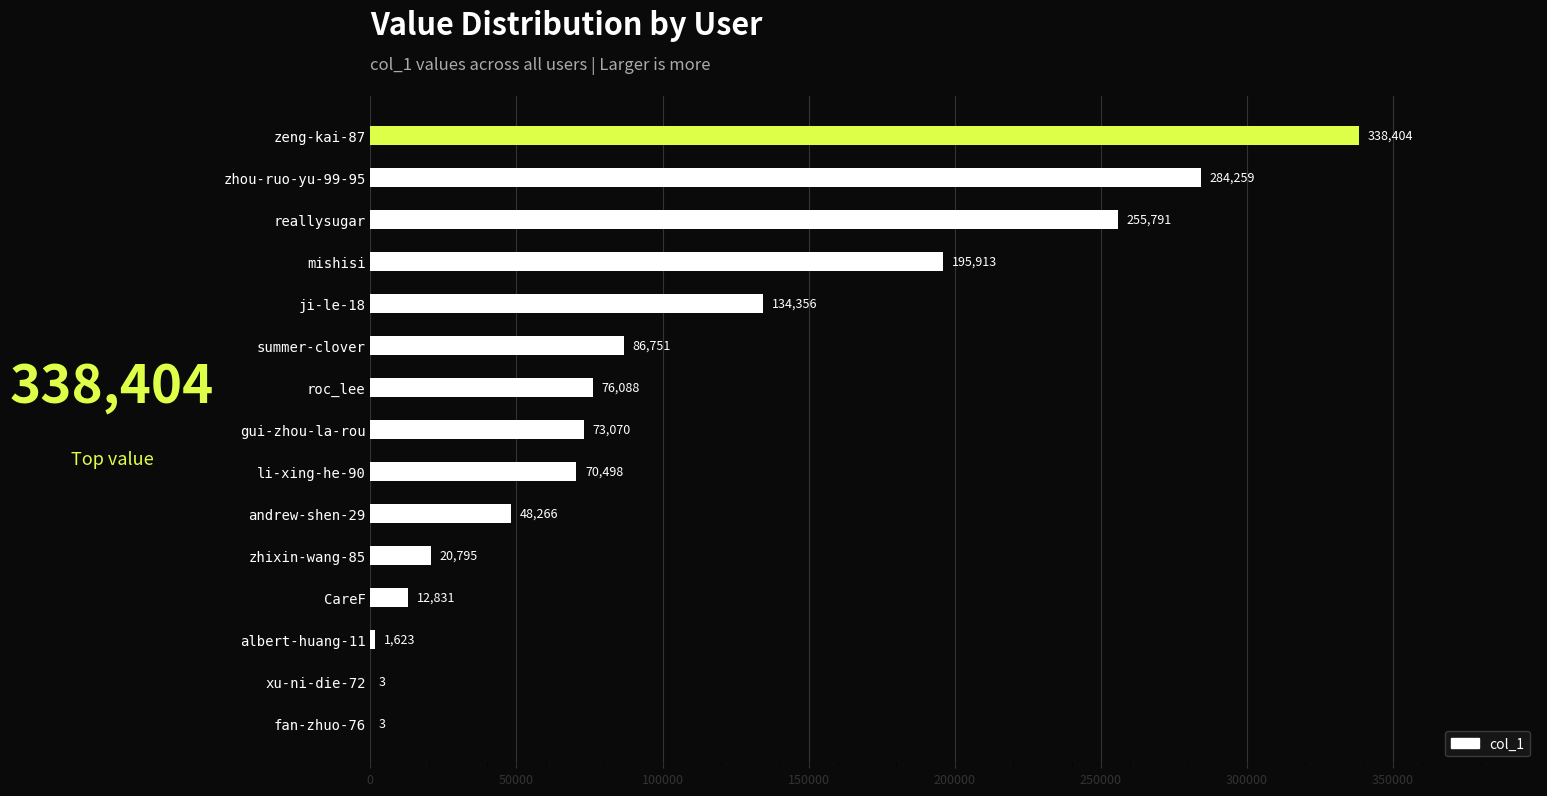

At which label is the value closest to 169203?

mishisi